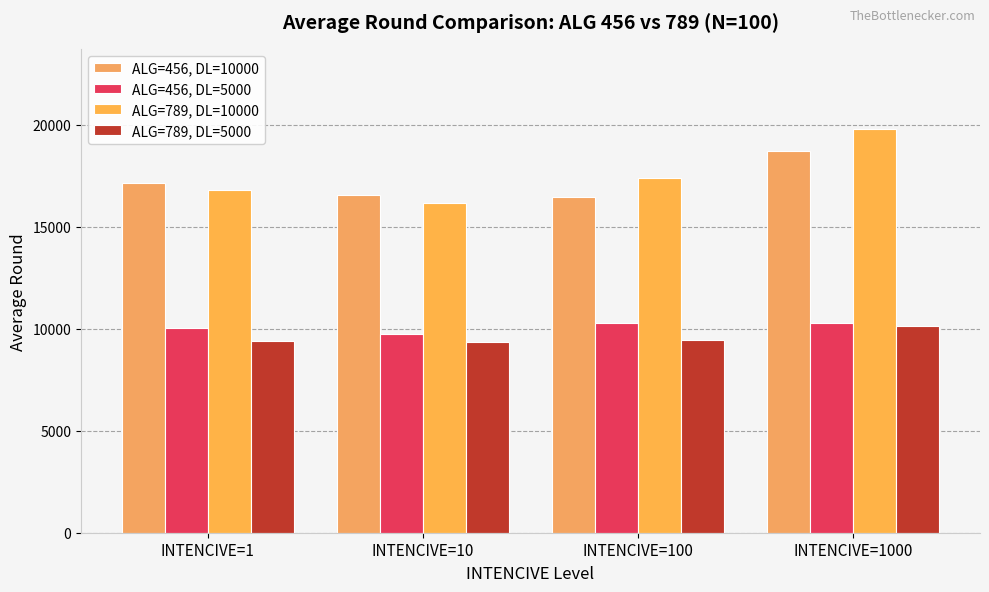

Reading left to right, what are all the values shown in this chart?

ALG=456, DL=10000: INTENCIVE=1=17147.2	INTENCIVE=10=16566.0	INTENCIVE=100=16477.5	INTENCIVE=1000=18725.4
ALG=456, DL=5000: INTENCIVE=1=10052.0	INTENCIVE=10=9724.4	INTENCIVE=100=10272.4	INTENCIVE=1000=10265.1
ALG=789, DL=10000: INTENCIVE=1=16785.7	INTENCIVE=10=16153.8	INTENCIVE=100=17367.5	INTENCIVE=1000=19764.5
ALG=789, DL=5000: INTENCIVE=1=9384.0	INTENCIVE=10=9362.9	INTENCIVE=100=9443.0	INTENCIVE=1000=10154.1